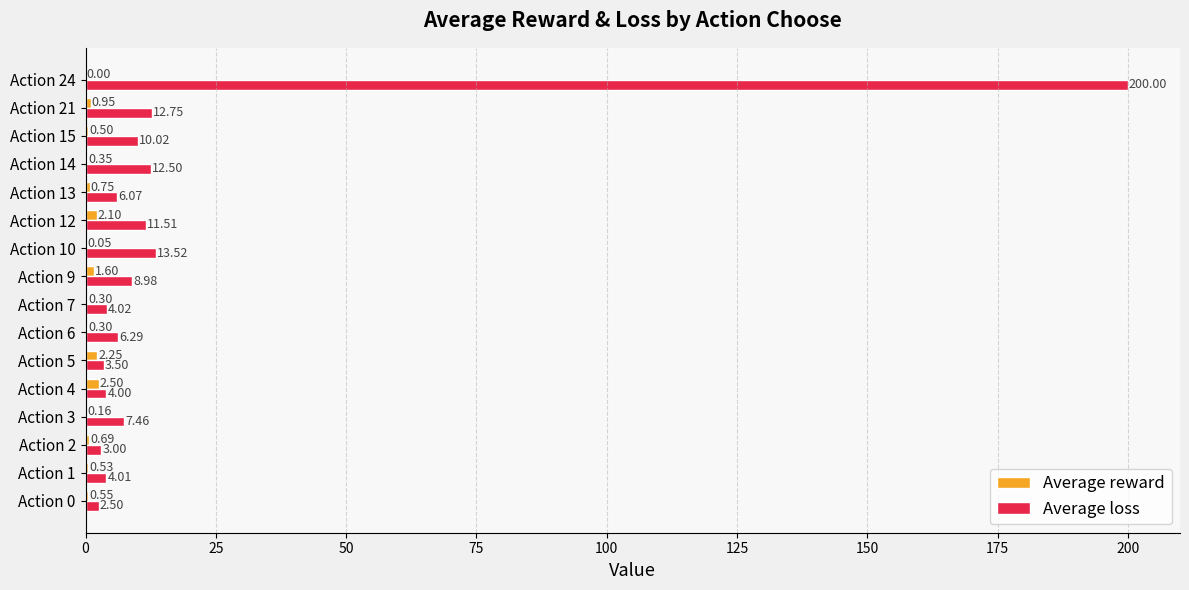

What is the total value across all series at Action 12?

13.6